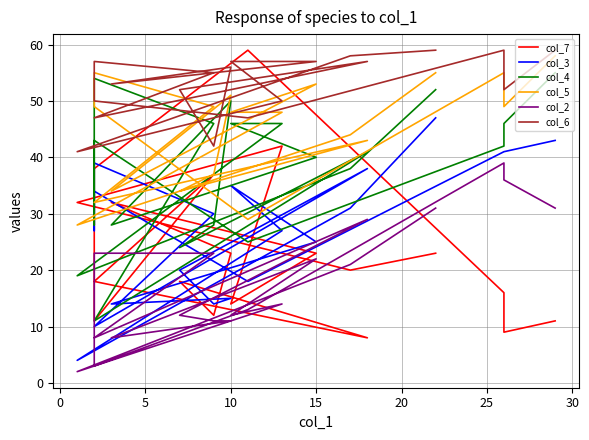

How many values in the col_2 series are below 17?

10